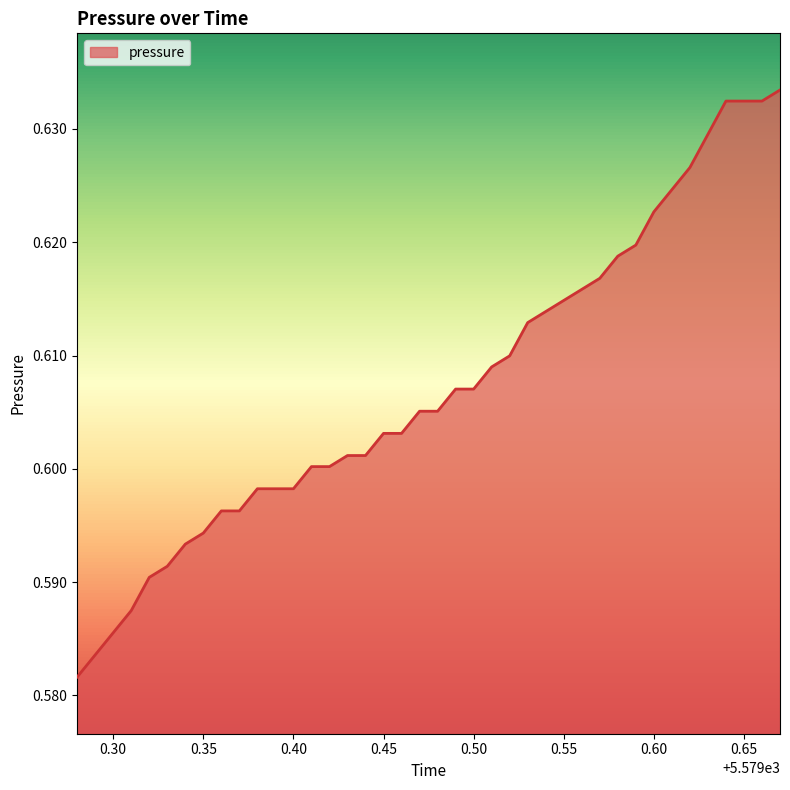

What is the value of the 18th point from the left?

0.6